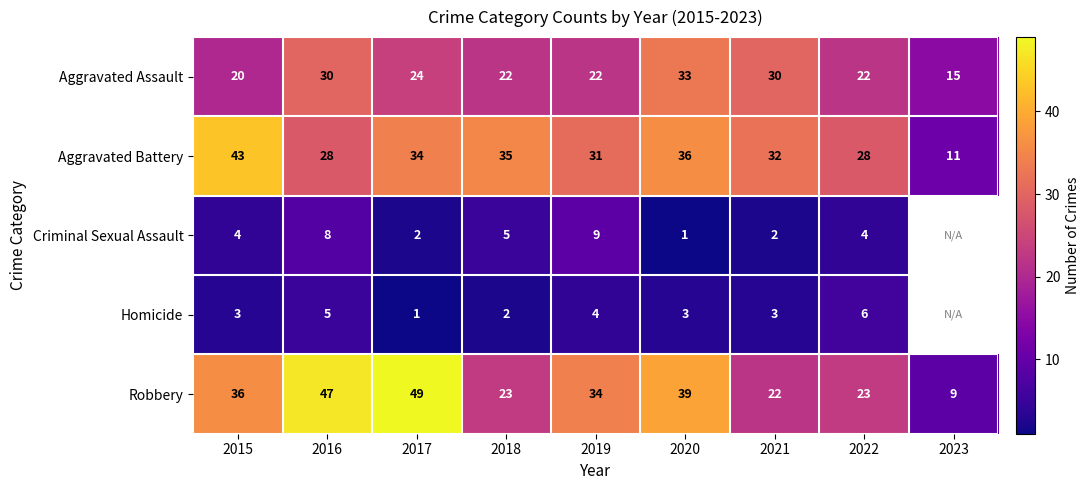

True or false: Robbery has a value of 19.9 at 2020.

False